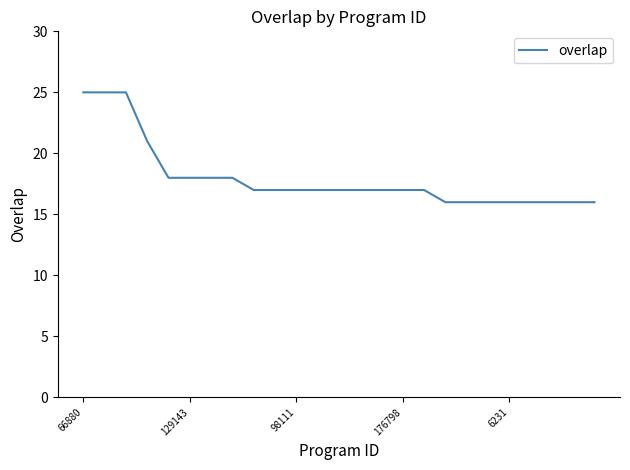

What is the difference between the maximum and minimum values?

9